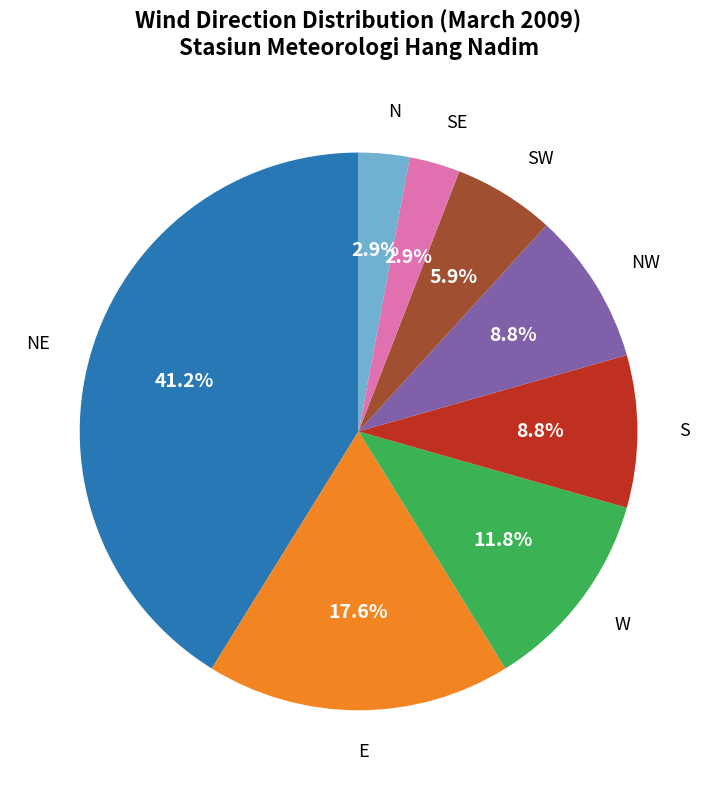

Is there a majority slice in this chart?

No